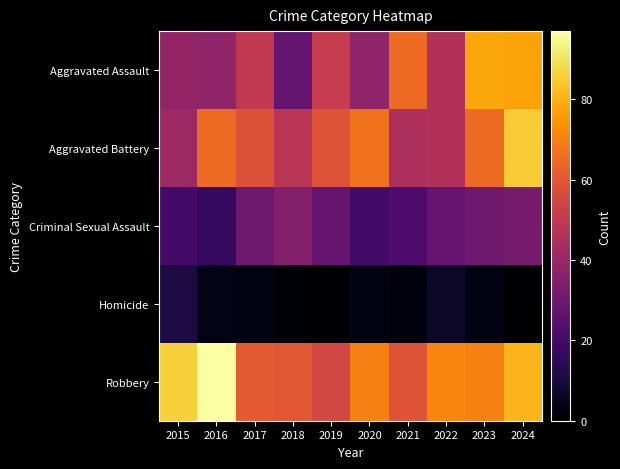

How many series are shown in this chart?

5